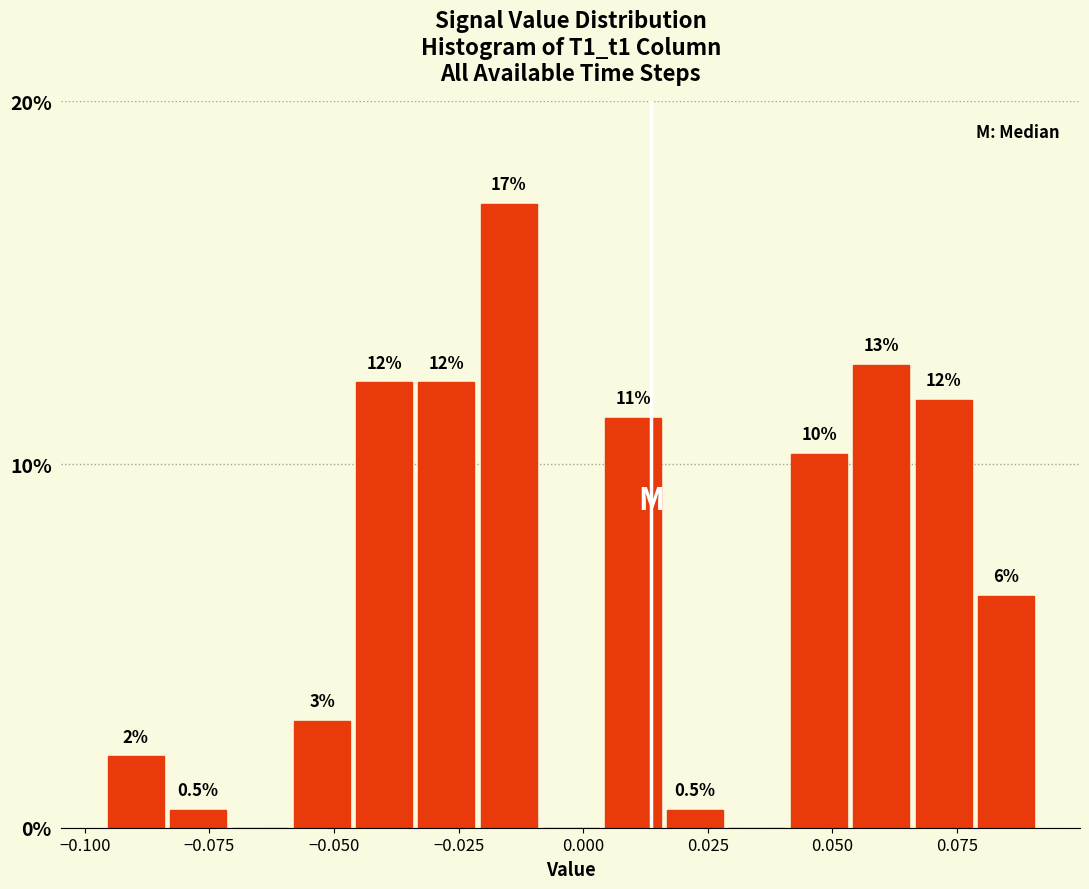

Read against the x-axis, roughly where is the centre of the tallest bar?

-0.015